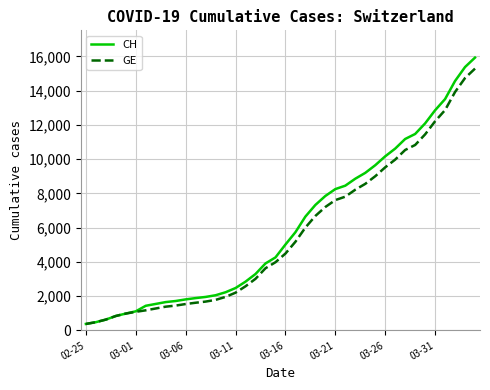

What is the maximum value for GE?

15284